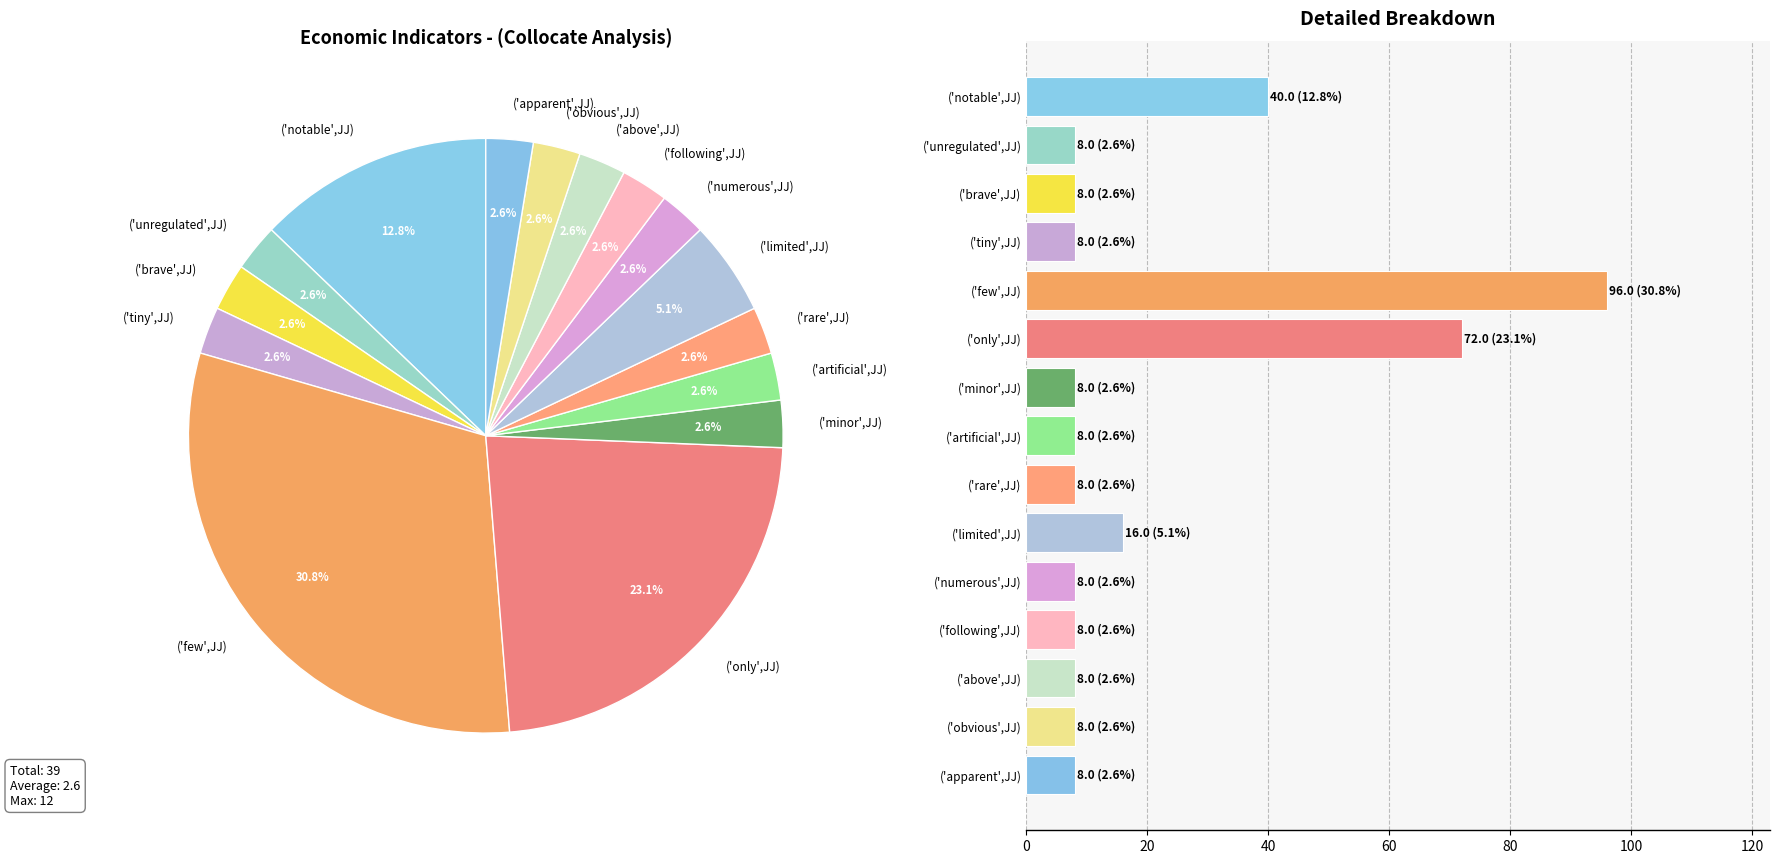

Reading left to right, what are all the values shown in this chart?

40	8	8	8	96	72	8	8	8	16	8	8	8	8	8